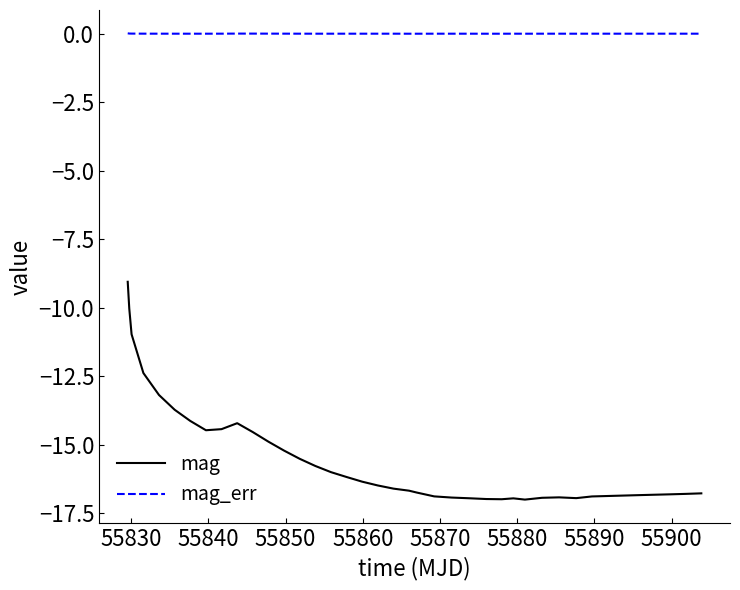

What is the maximum value for mag?

-9.1